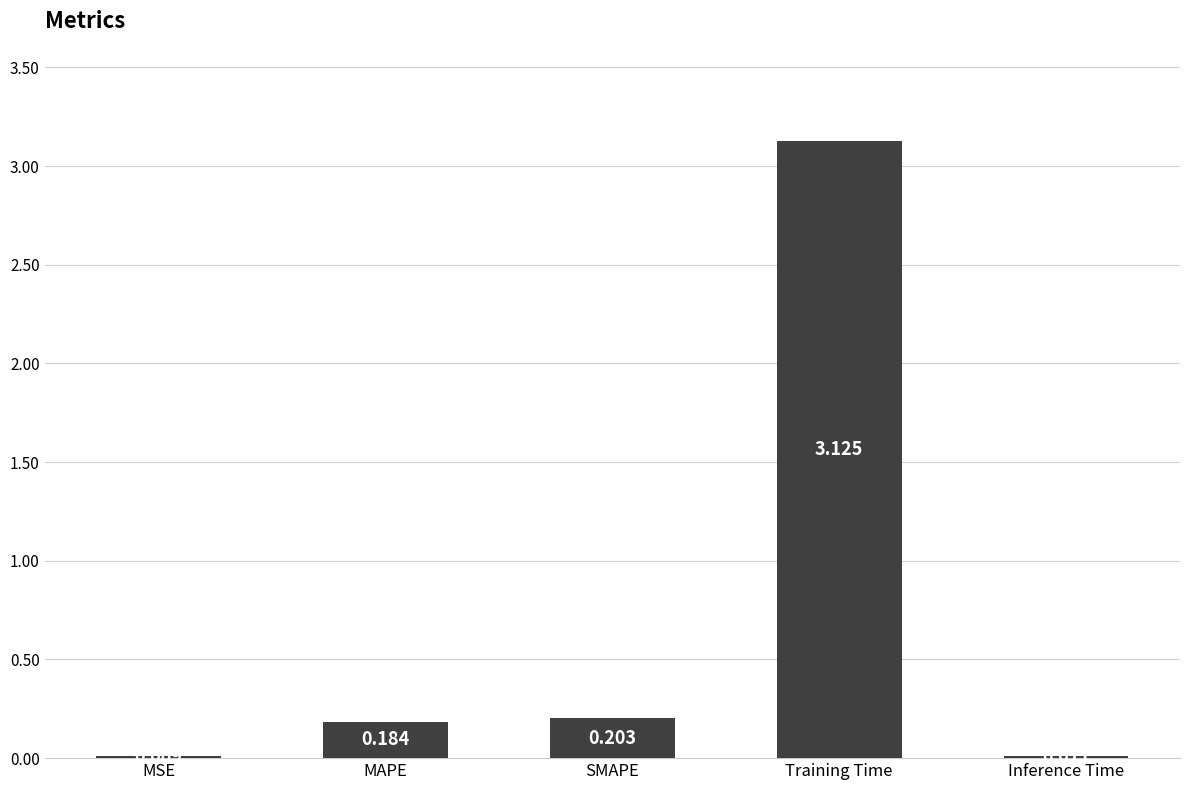

Are the bars grouped side by side (vs. stacked)?

No